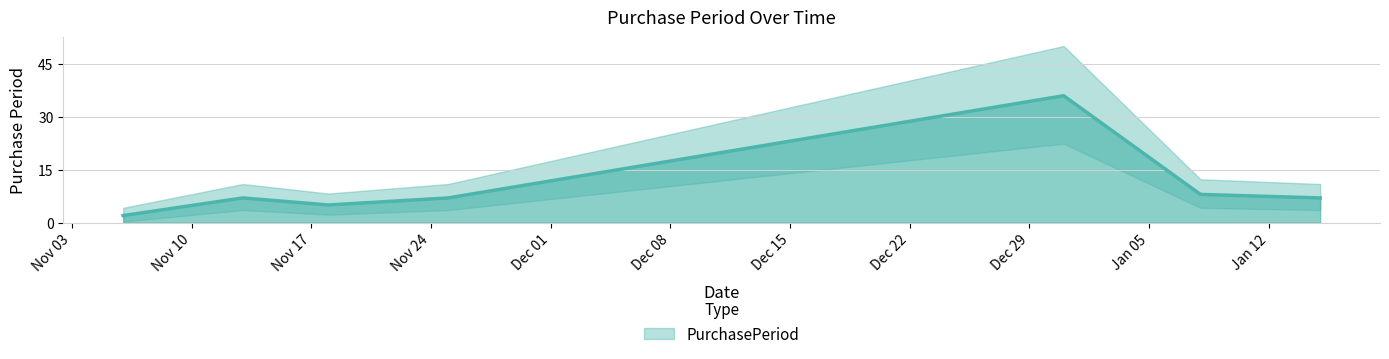

Approximately how many times larger is the value at 2015-11-06 compared to 2015-11-18?

0.4